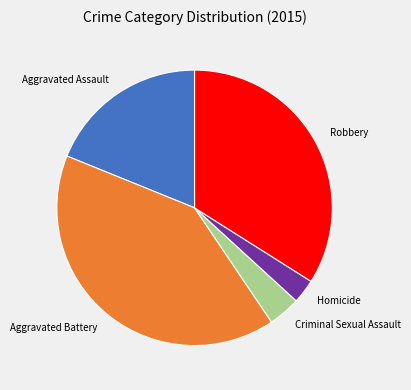

Count the number of slices in the pie.

5